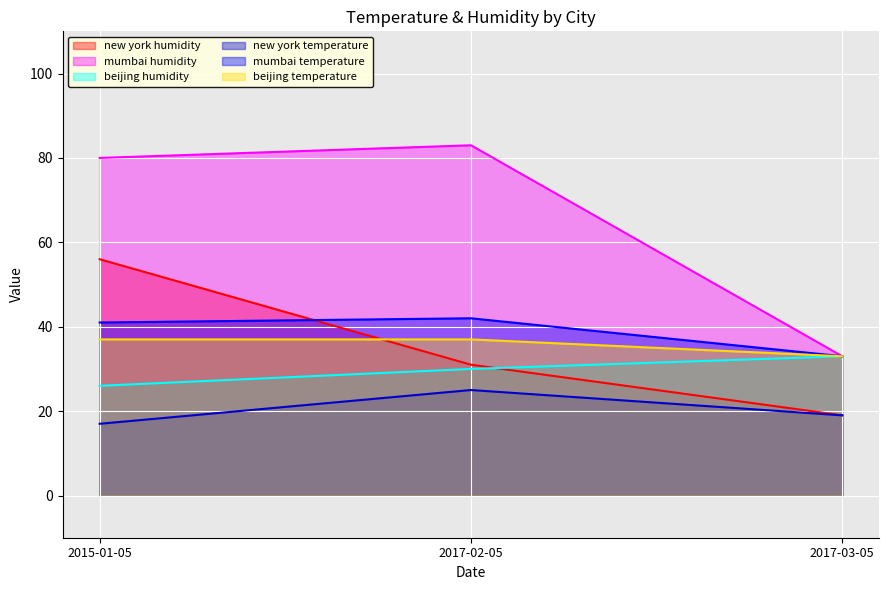

What position from the left is 2017-02-05?

2